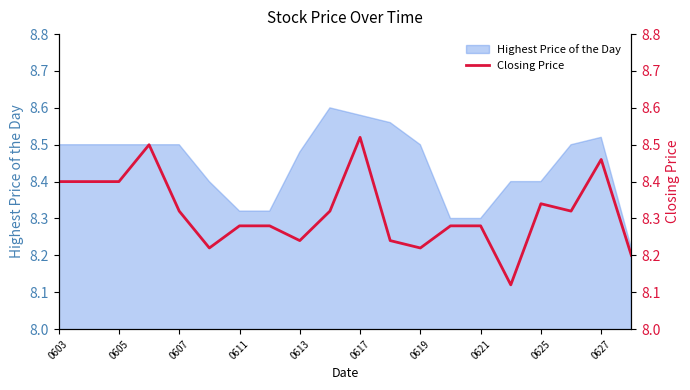

True or false: Highest Price of the Day has a value of 11.6 at 0621.

False